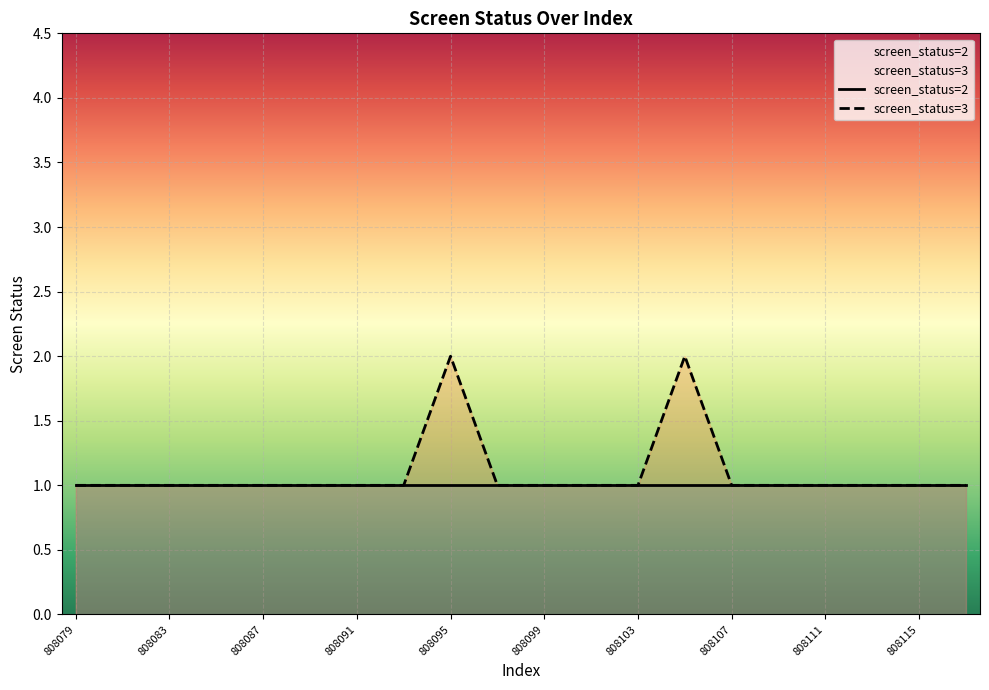

True or false: screen_status_2 has more than 1 interior local peaks.

False